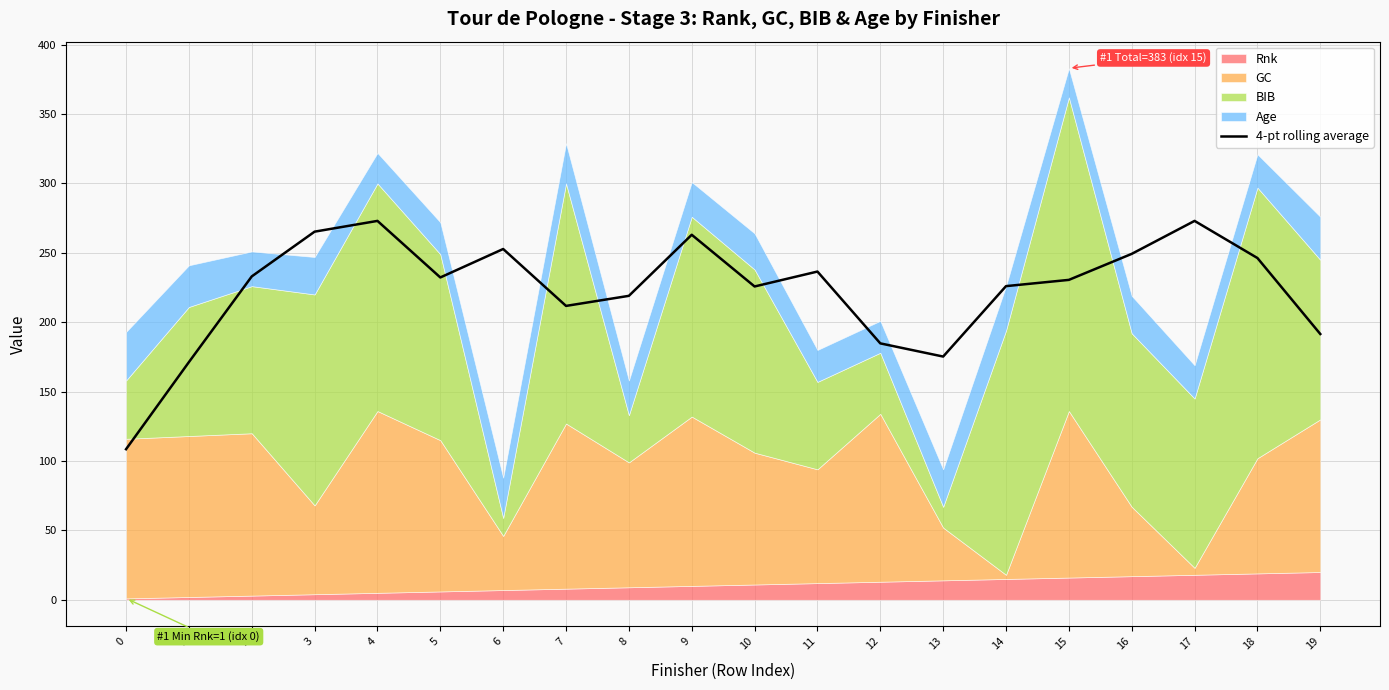

Is it true that 4-pt rolling average equals 246.2 at 18?

True